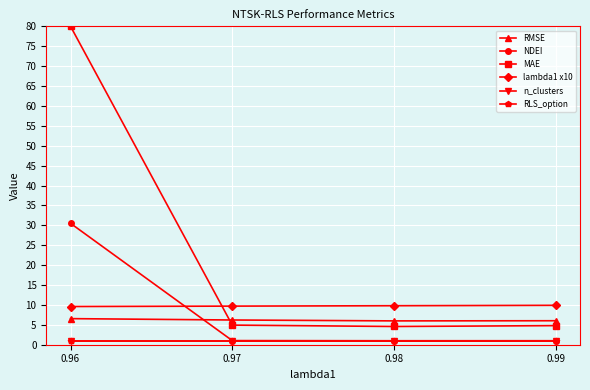

Does the chart have visible grid lines?

Yes